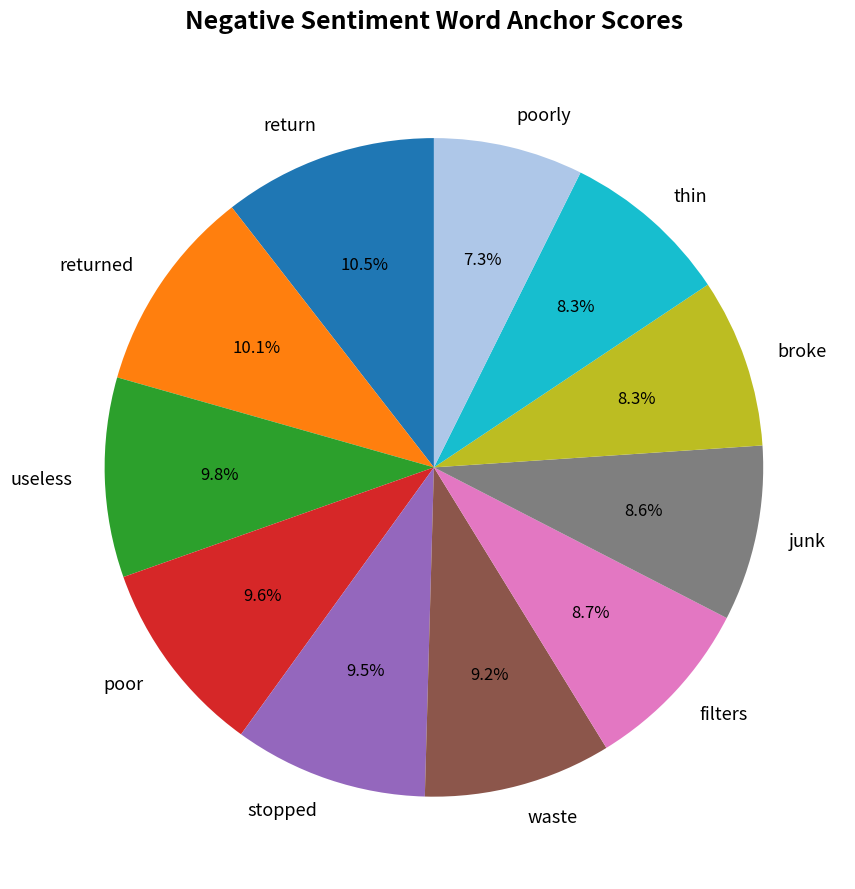

The poorly slice represents 14% of the pie. True or false?

False